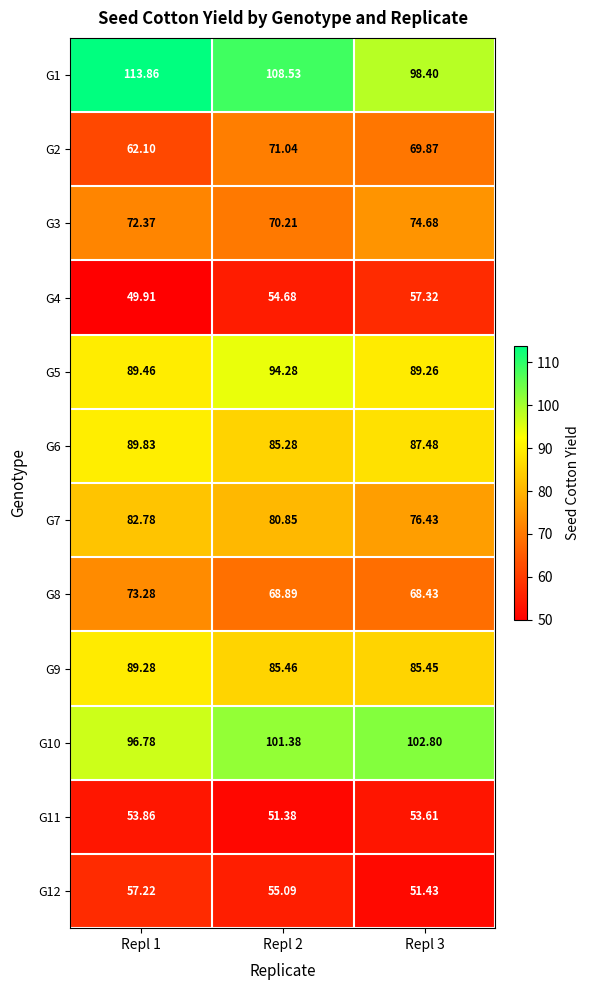

Is the value of G8 at Repl 1 greater than the value of G1 at Repl 1?

No